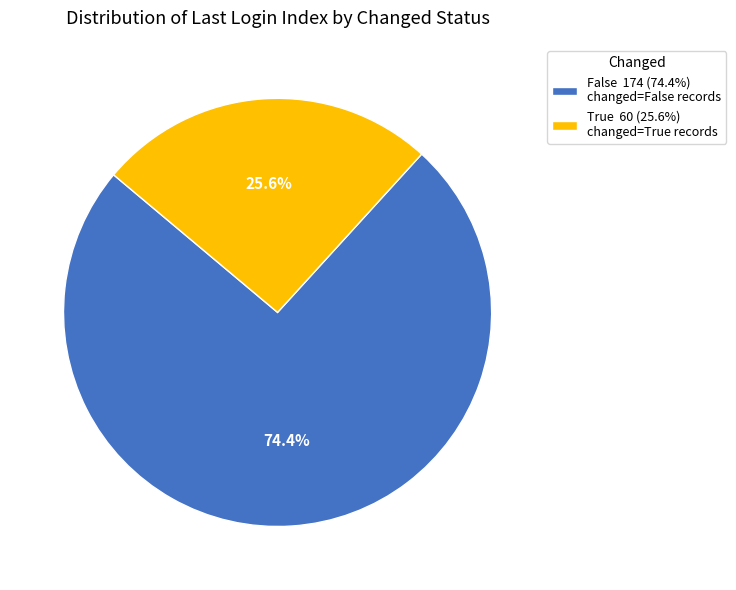

How many slices are in this pie chart?

2